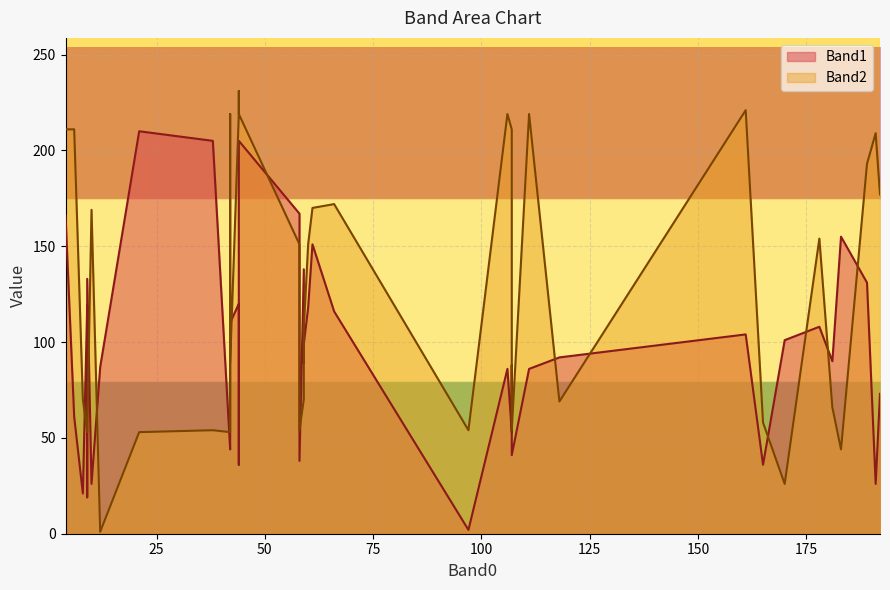

The value of Band1 at 165 is 15. True or false?

False